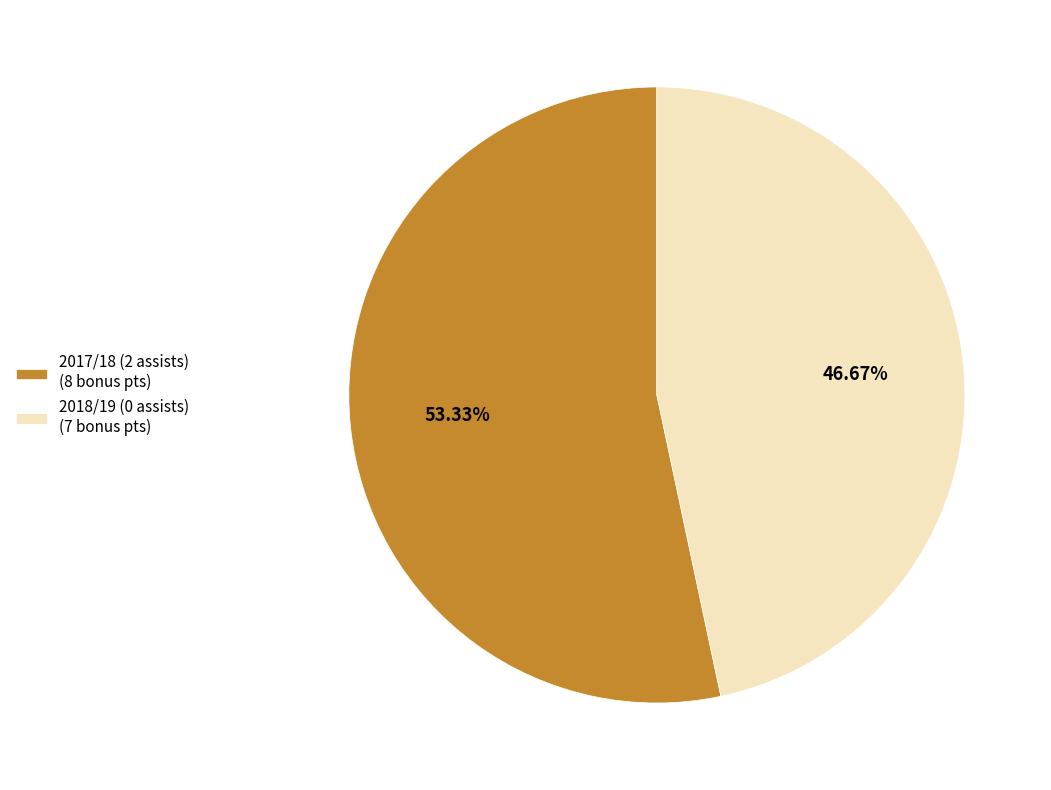

How much of the chart is everything except 2017/18 (2 assists)?

46.7%